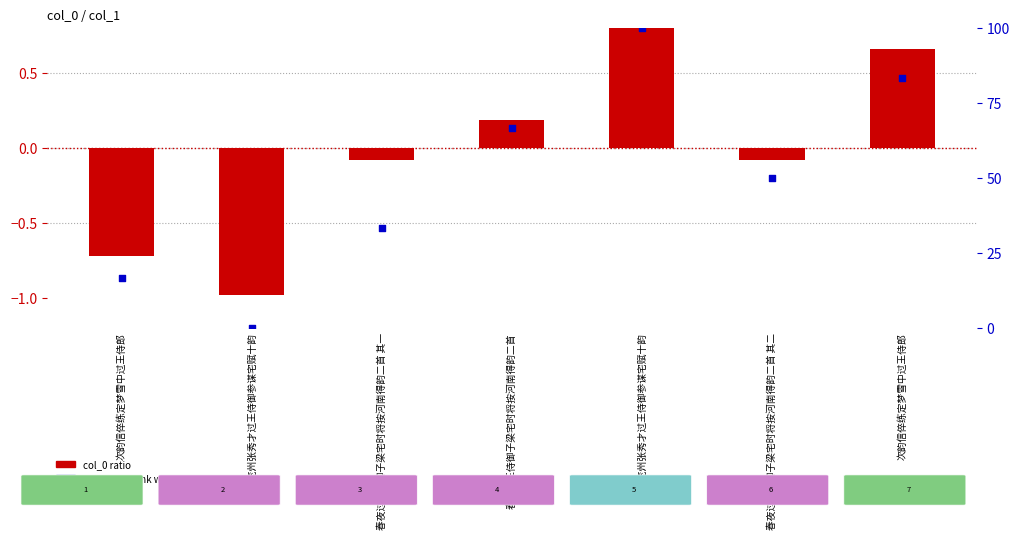

Which series reaches the minimum Y coordinate?

col_0 ratio